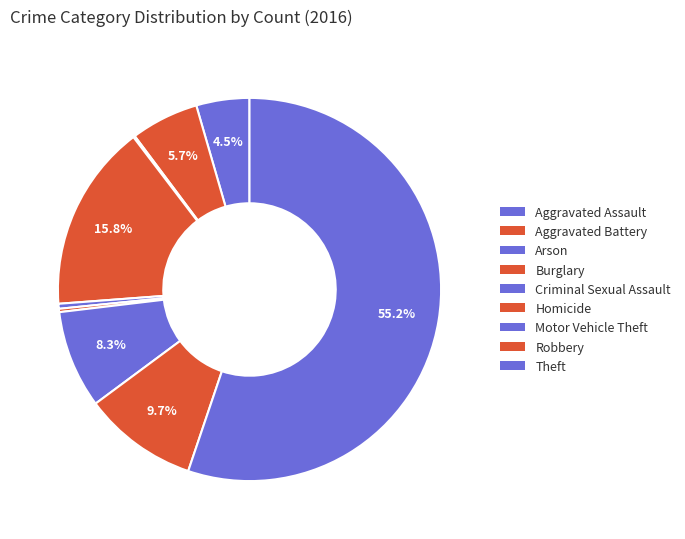

Does Arson represent more than half of the total?

No